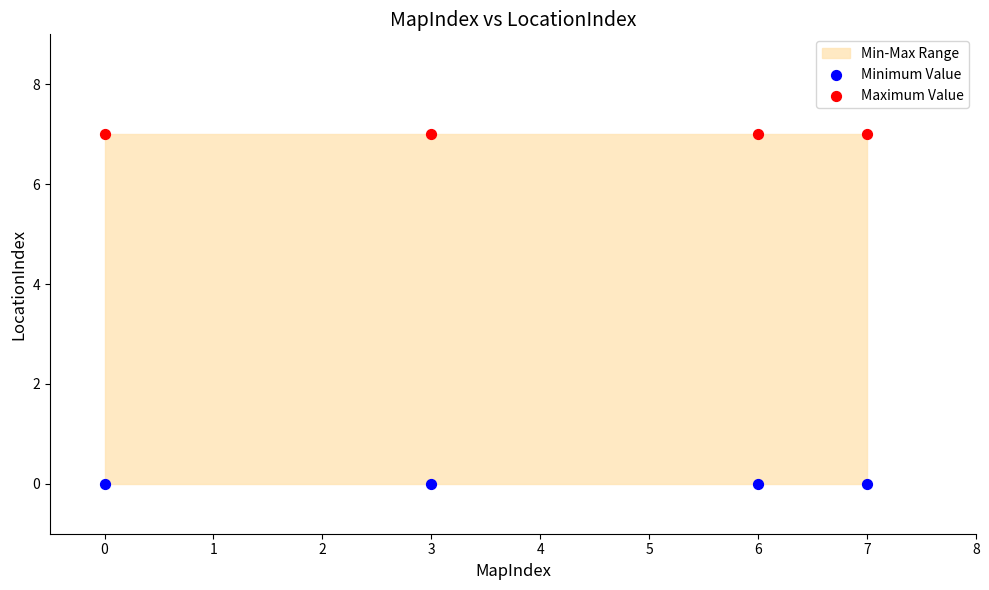

Which series reaches the maximum Y coordinate?

Maximum Value